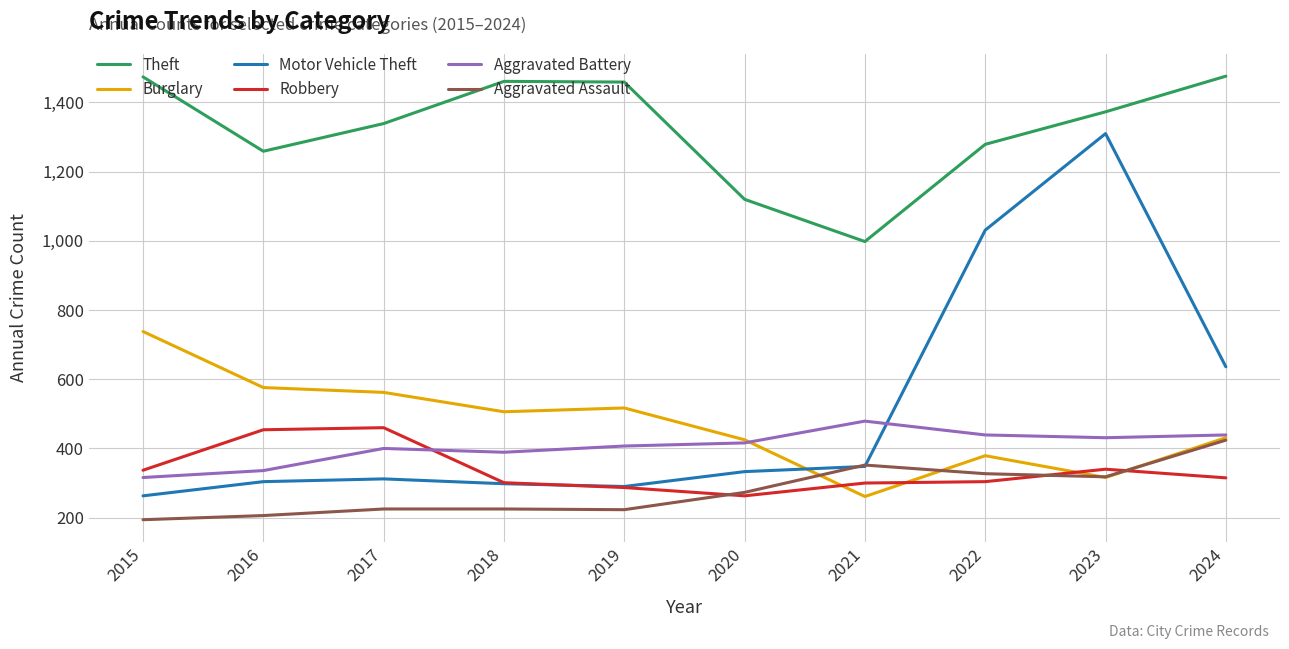

True or false: Burglary has a value of 562 at 2017.

True